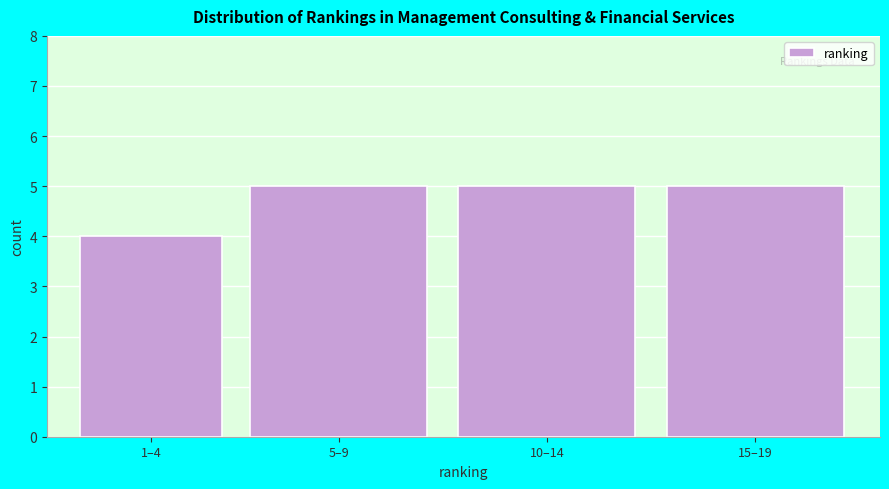

Reading left to right, extract all data points from this chart.

4	5	5	5